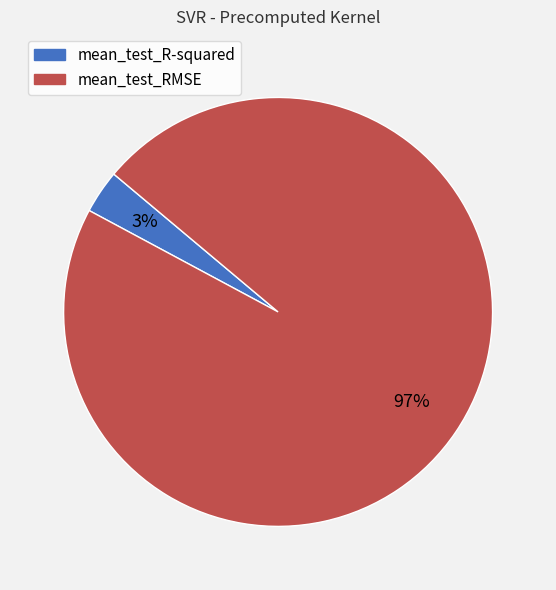

Do mean_test_RMSE and mean_test_R-squared together represent more than half of the pie?

Yes